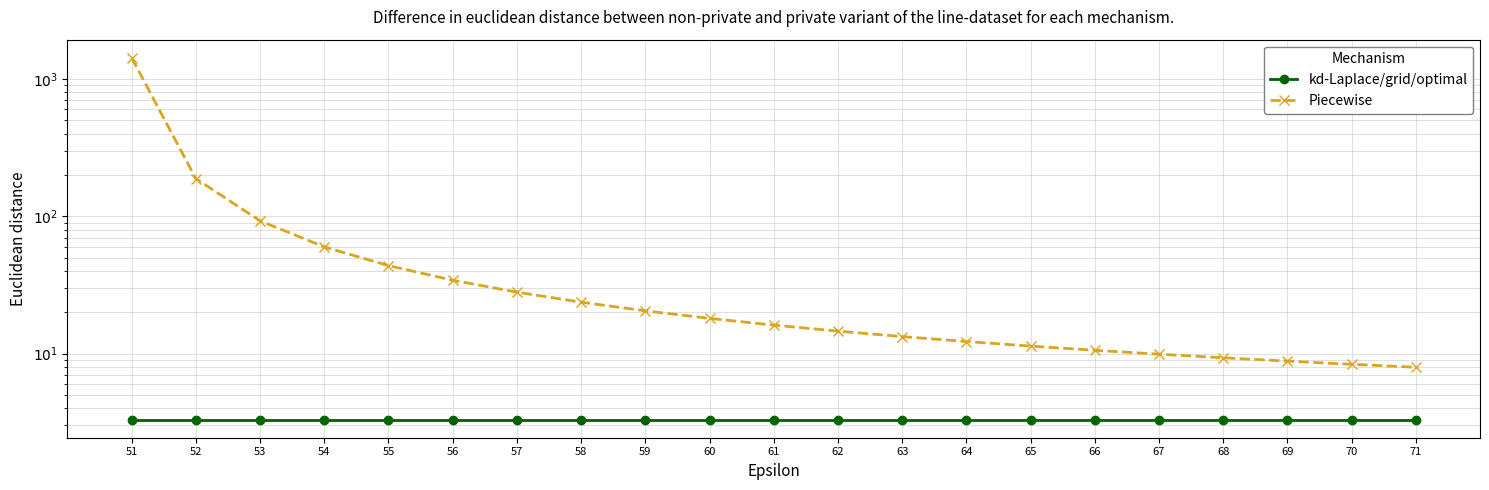

What is the smallest value displayed?

3.3